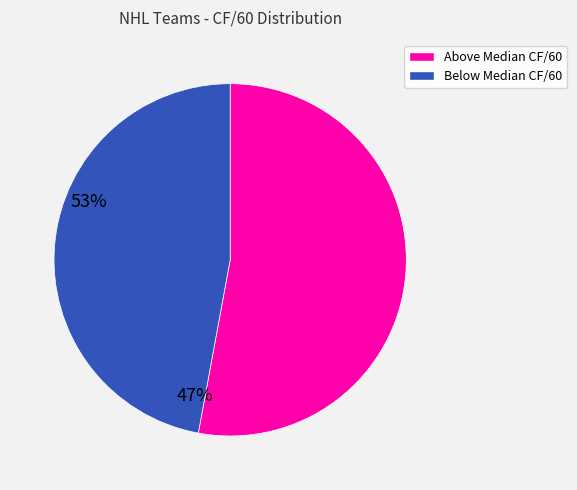

Does any single category account for the majority?

Yes